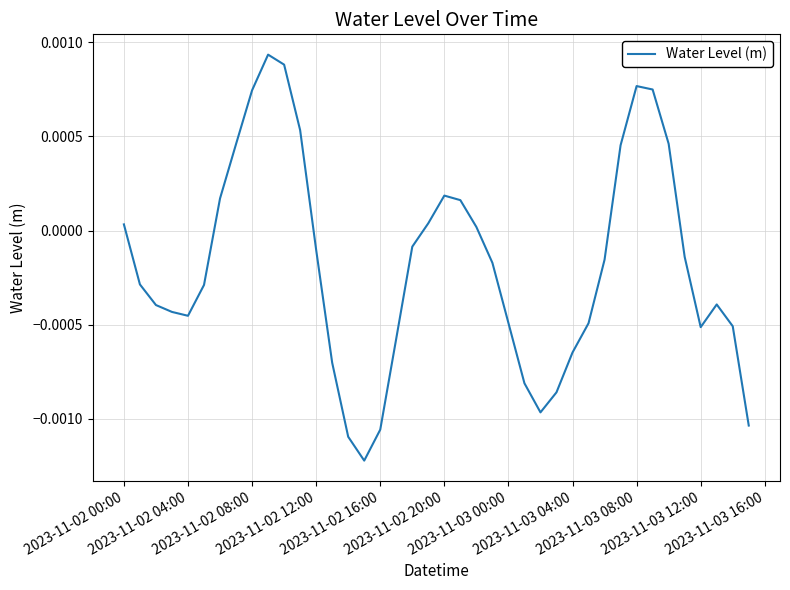

Does the chart have visible grid lines?

Yes